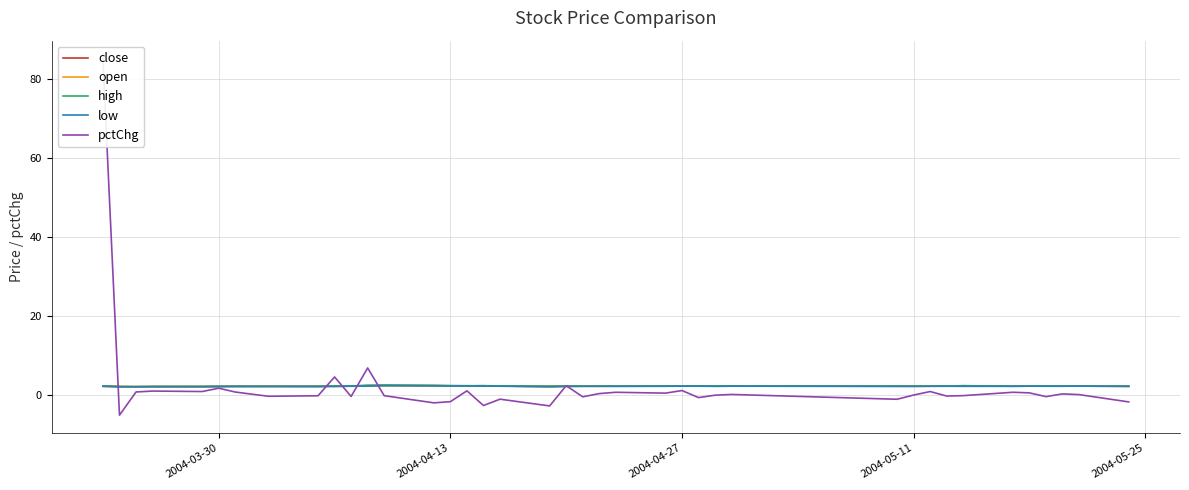

What position from the left is 2004-04-13?

16